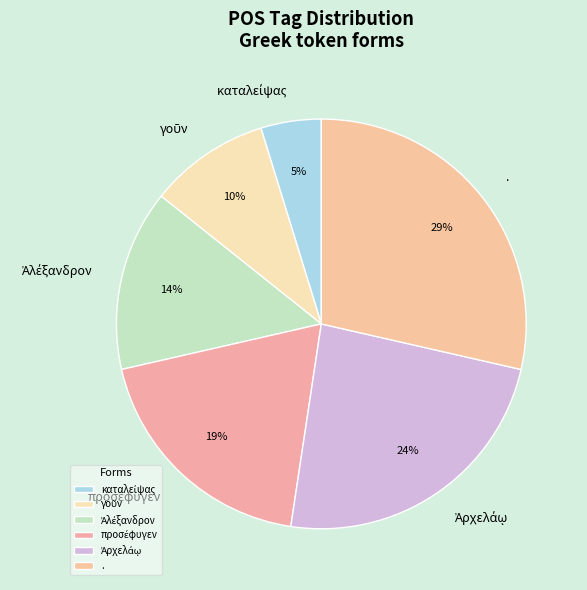

To the nearest percent, what is the average slice percentage?

17%